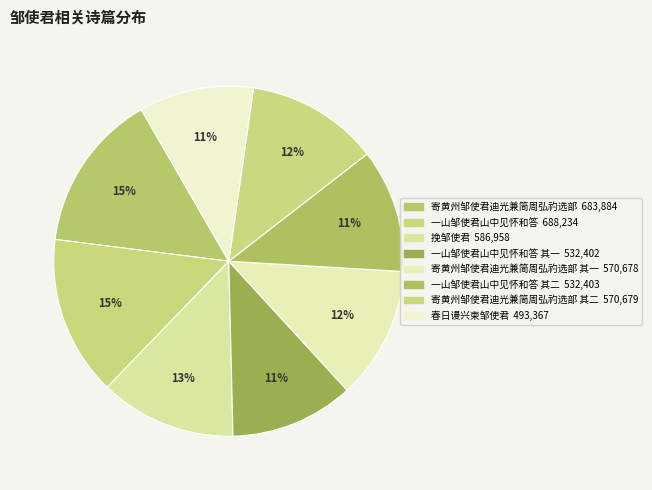

Which category has the smallest portion of the pie?

春日谩兴柬邹使君